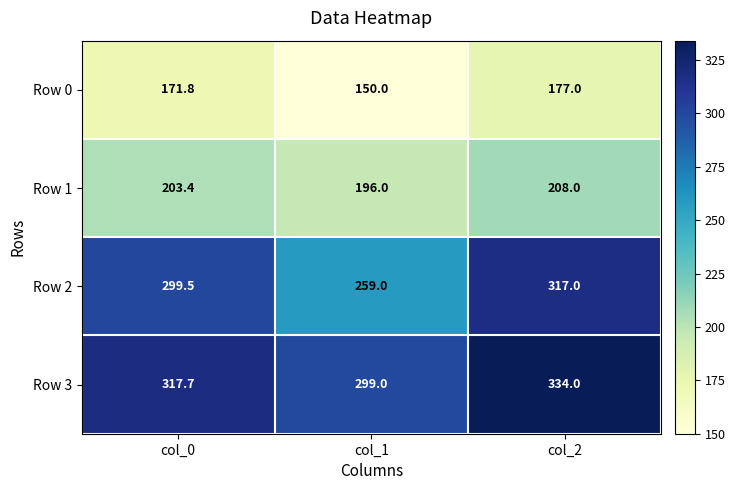

Reading left to right, extract all data points from this chart.

Row 0: 171.8	150.0	177.0
Row 1: 203.4	196.0	208.0
Row 2: 299.5	259.0	317.0
Row 3: 317.7	299.0	334.0